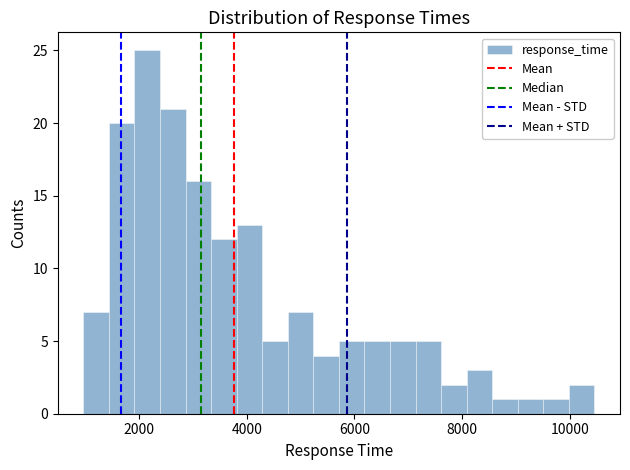

Around what value on the x-axis is the tallest bar? Give the approximate position of its centre, as read against the axis.

2200